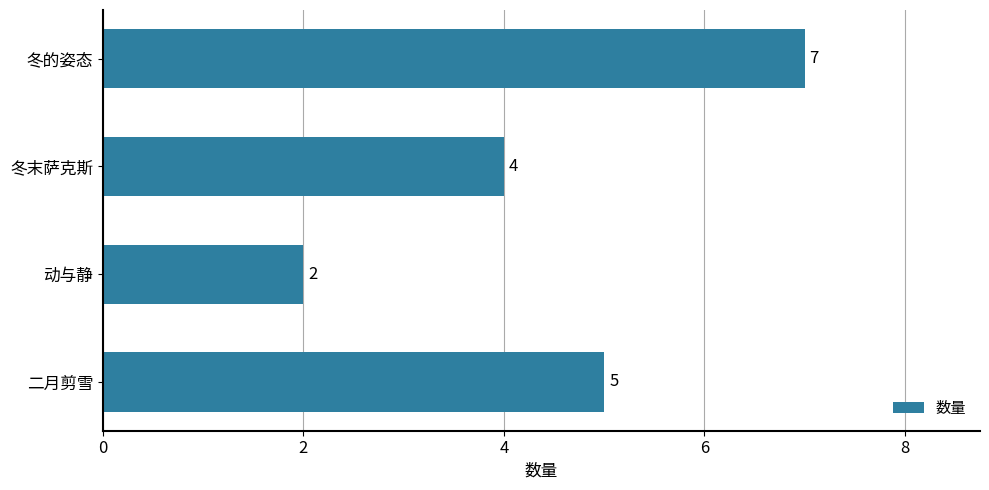

How many values are below 5?

2